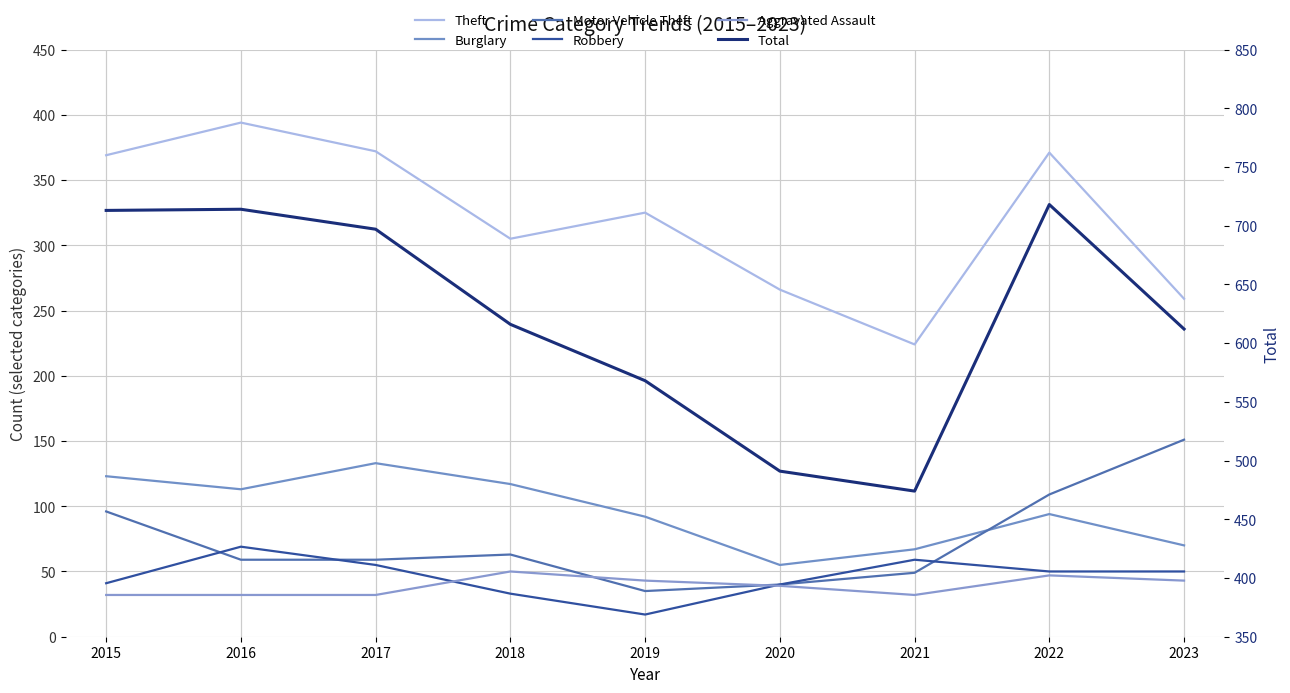

Which series has the largest total across all categories?

Total